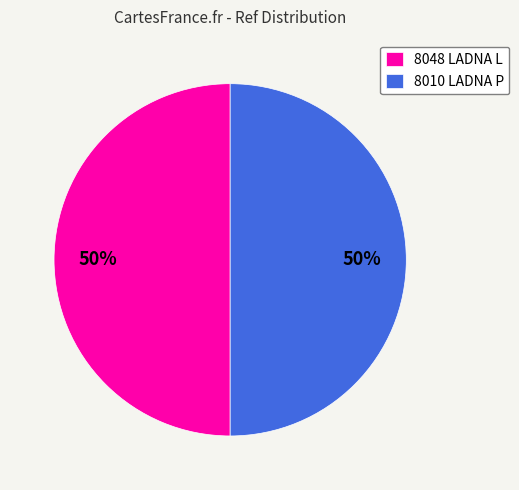

What is the ratio of the value at 8048 LADNA L to the value at 8010 LADNA P?

1.0